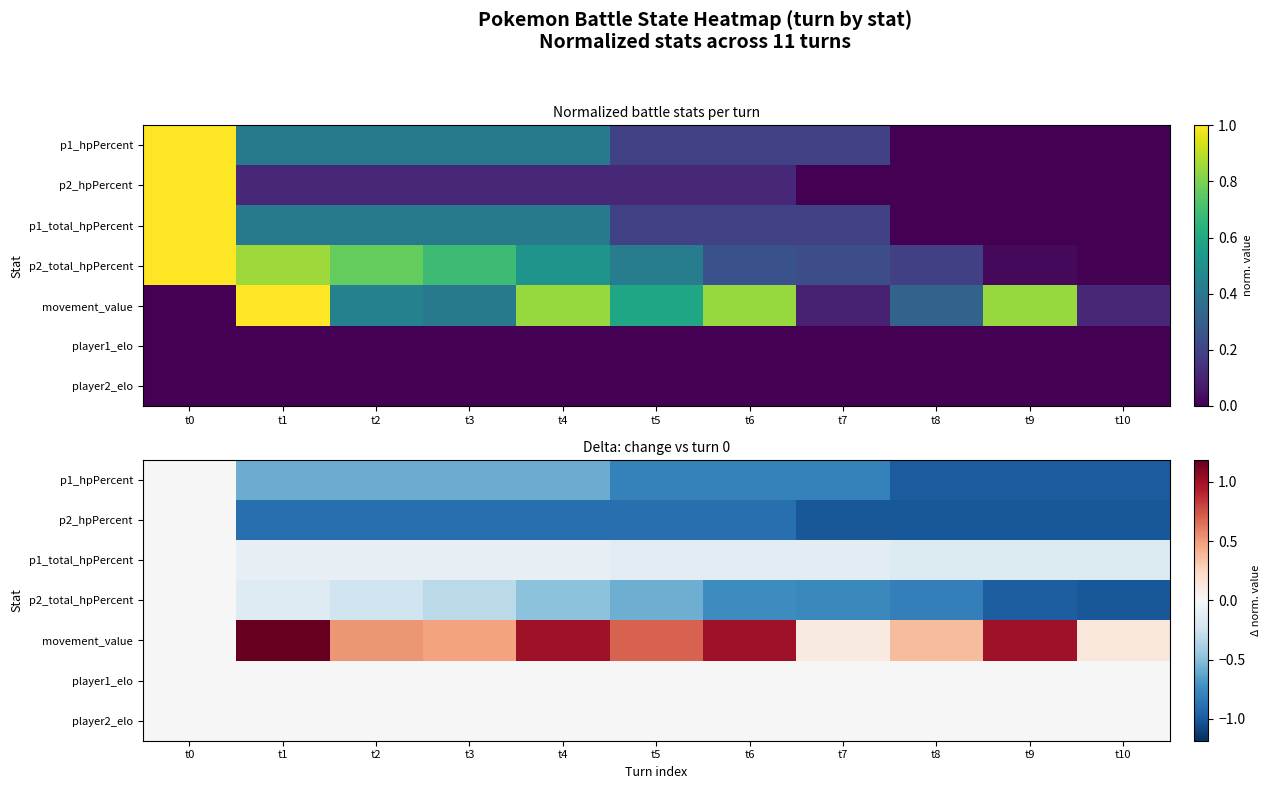

Is it true that p2_total_hpPercent equals -0.6 at t0?

False